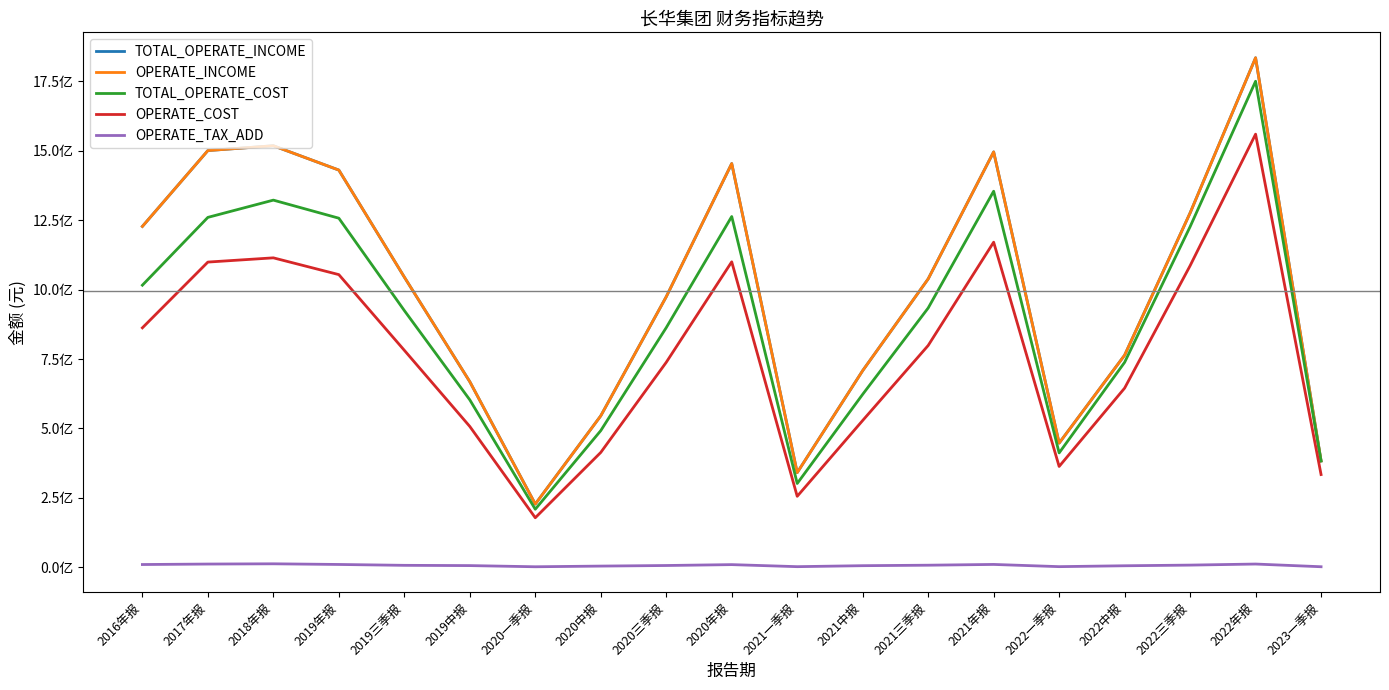

What is the sum of the OPERATE_TAX_ADD values at 2019年报 and 2021年报?

19809049.4